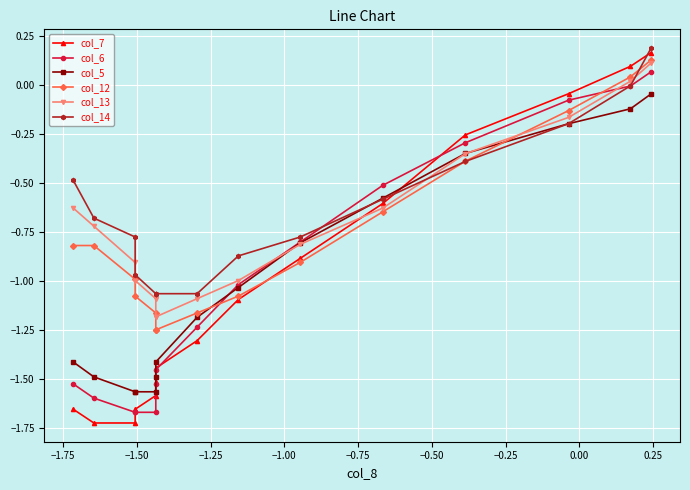

True or false: col_5 has a value of -1.6 at −1.50.

True